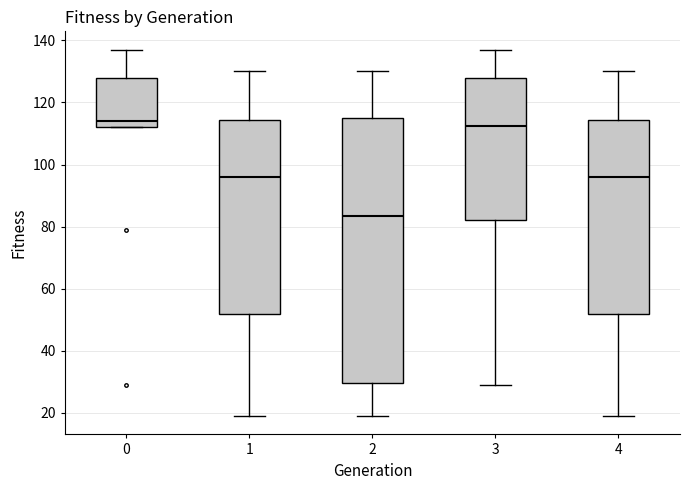

Reading left to right, transcribe this box plot: for each box, give where its median line is, the range the box spans, and where its two whiskers end, as read against the y-axis. The values are not printed on the chart, so give them approximately, as read against the axis.

0: median 114, box 112 to 128, whiskers 112 to 138
1: median 96, box 52 to 114, whiskers 20 to 130
2: median 84, box 30 to 116, whiskers 20 to 130
3: median 112, box 82 to 128, whiskers 30 to 138
4: median 96, box 52 to 114, whiskers 20 to 130